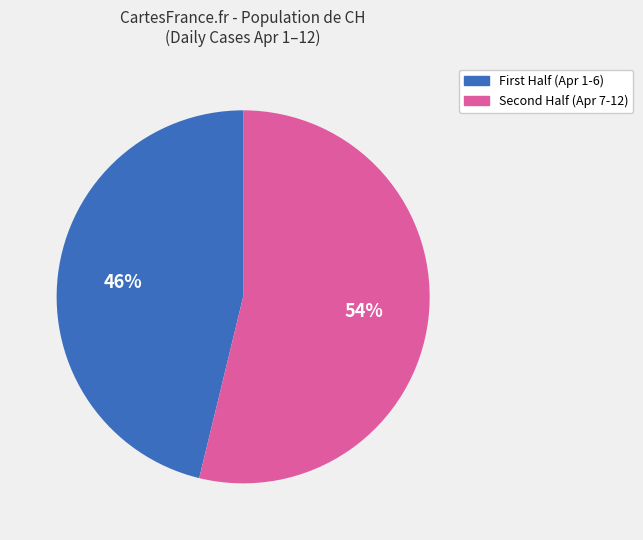

Does any single category account for the majority?

Yes